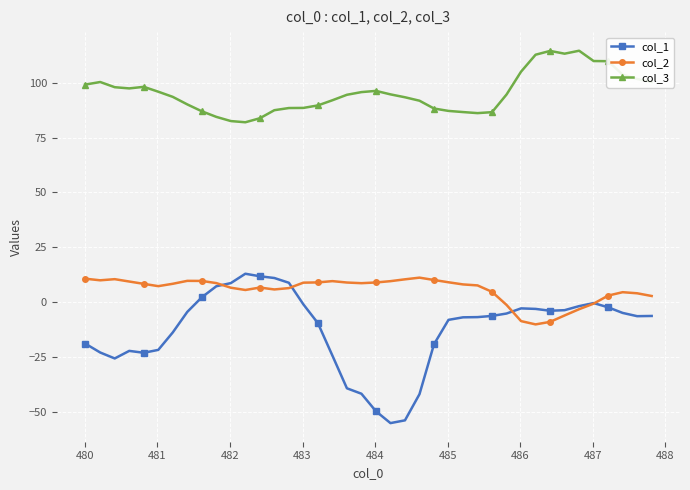

At how many categories does at least one series exceed 46?

40